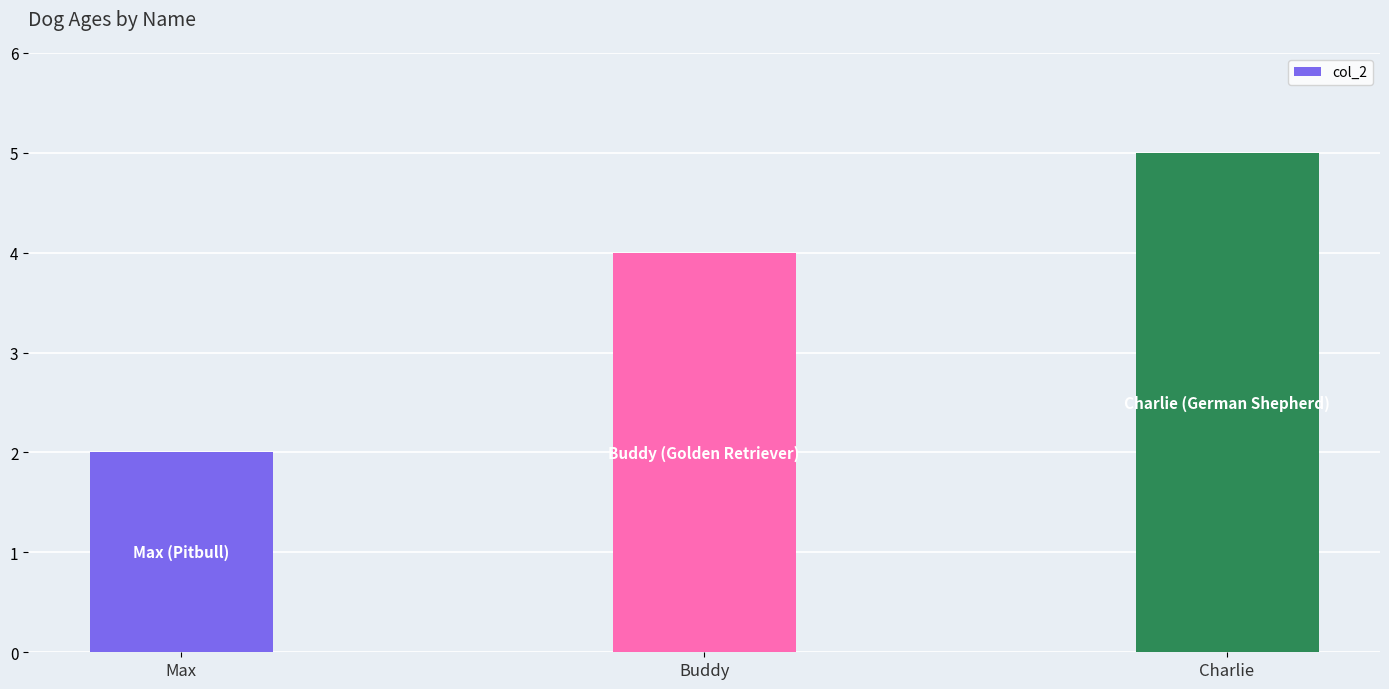

True or false: the data shows 4 at Max.

False